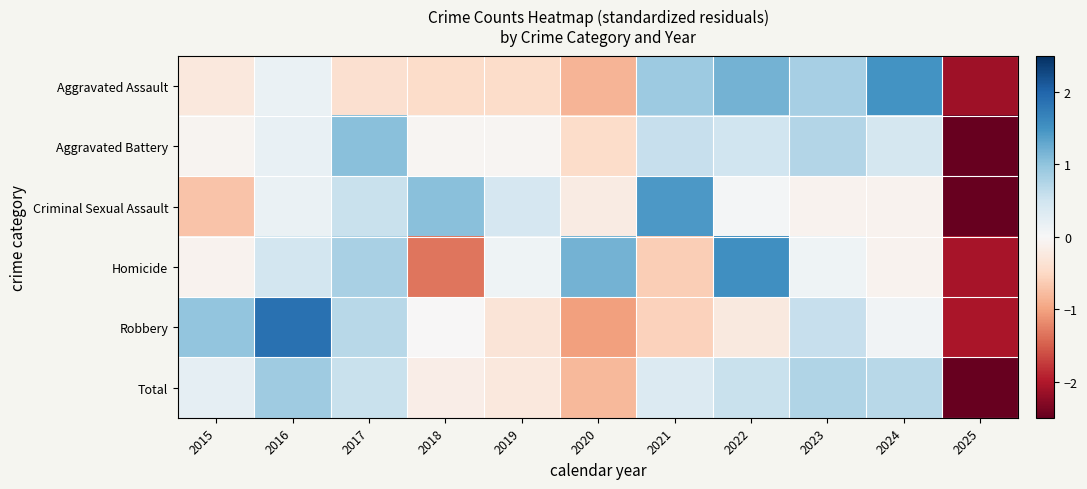

What is the greatest value displayed?

1.9